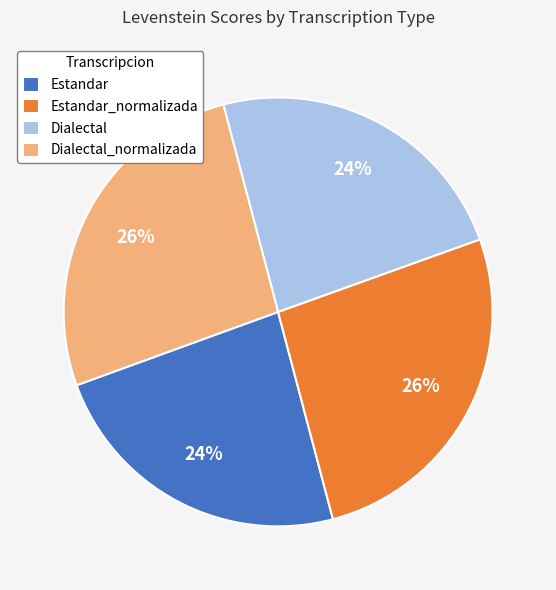

To the nearest percent, what is the combined percentage of Estandar_normalizada and Estandar?

50%